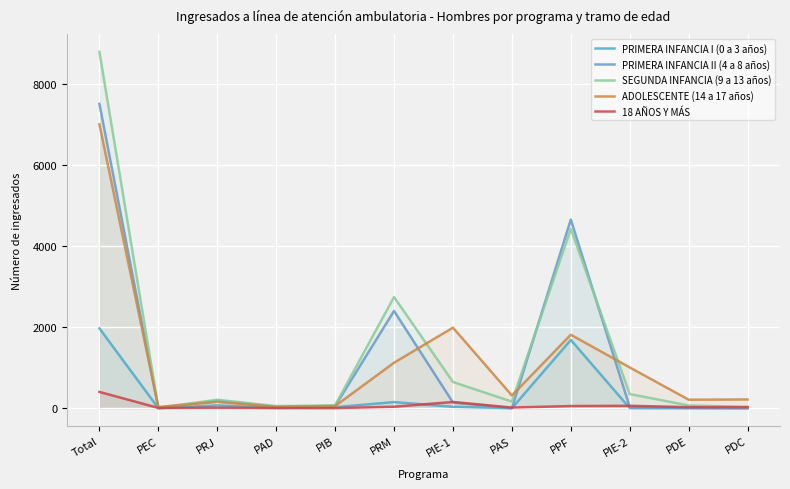

True or false: PRIMERA INFANCIA I (0 a 3 años) has a value of 0 at PEC.

True